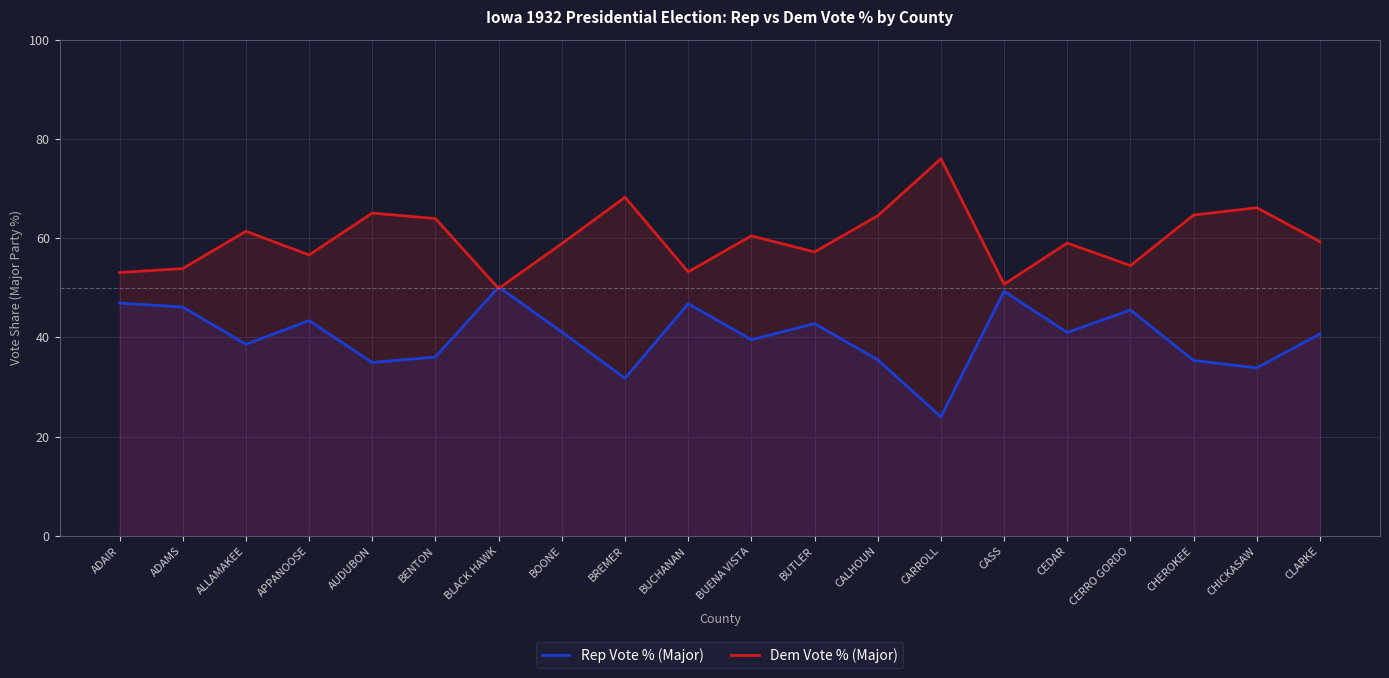

How many values in the Rep Vote % (Major) series exceed 40?

11